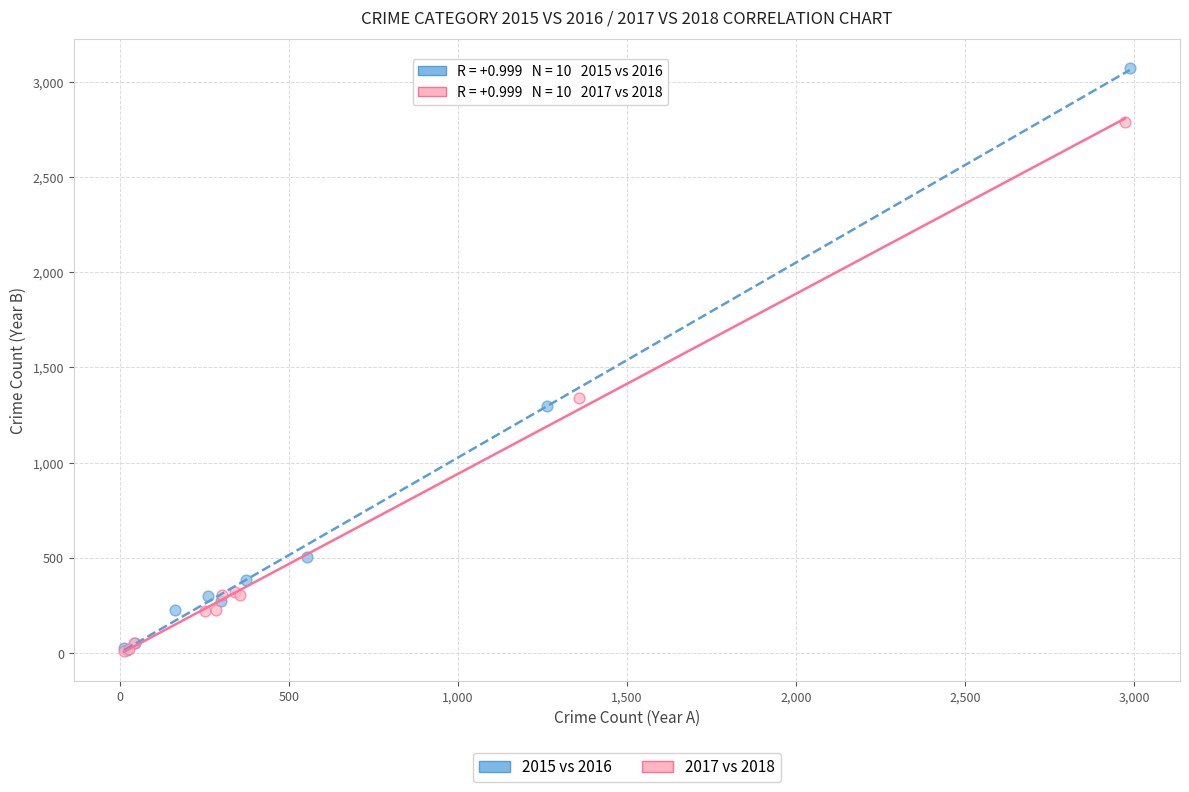

Which series reaches the maximum Y coordinate?

2015 vs 2016